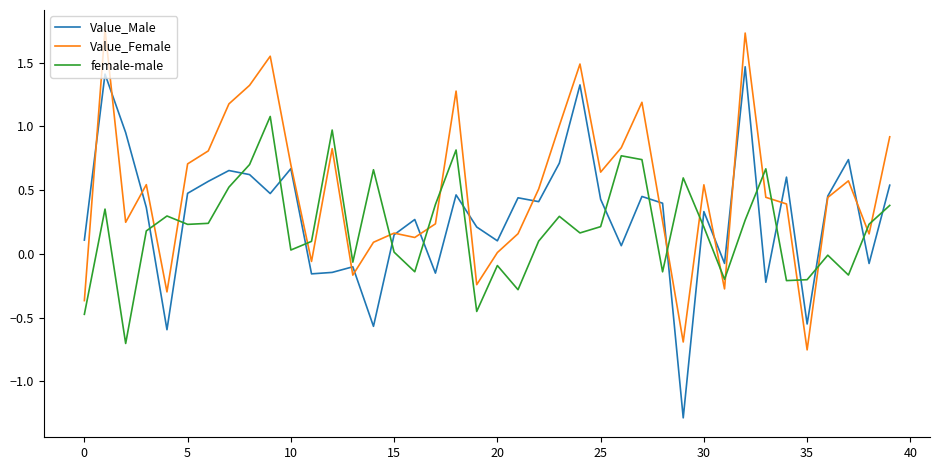

How many intersections are there between Value_Female and female-male?

16